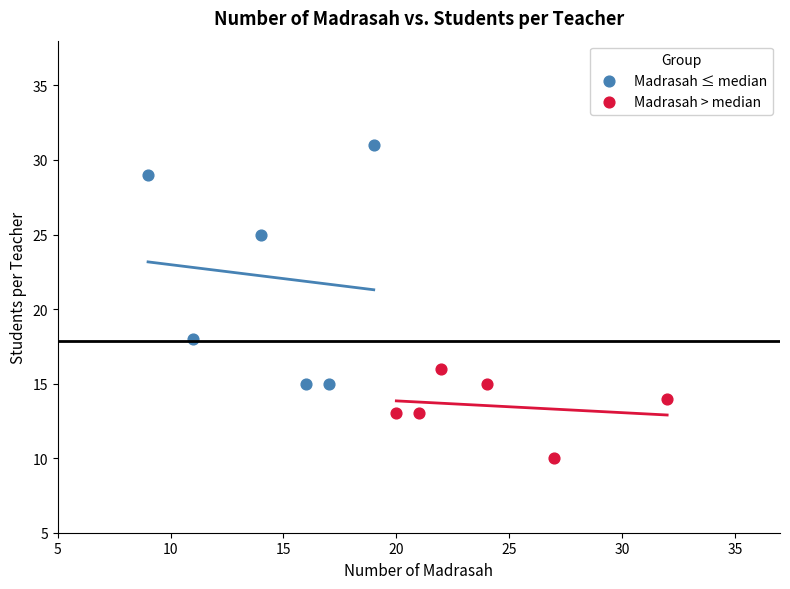

Which series contains the lowest Y value?

Madrasah > median